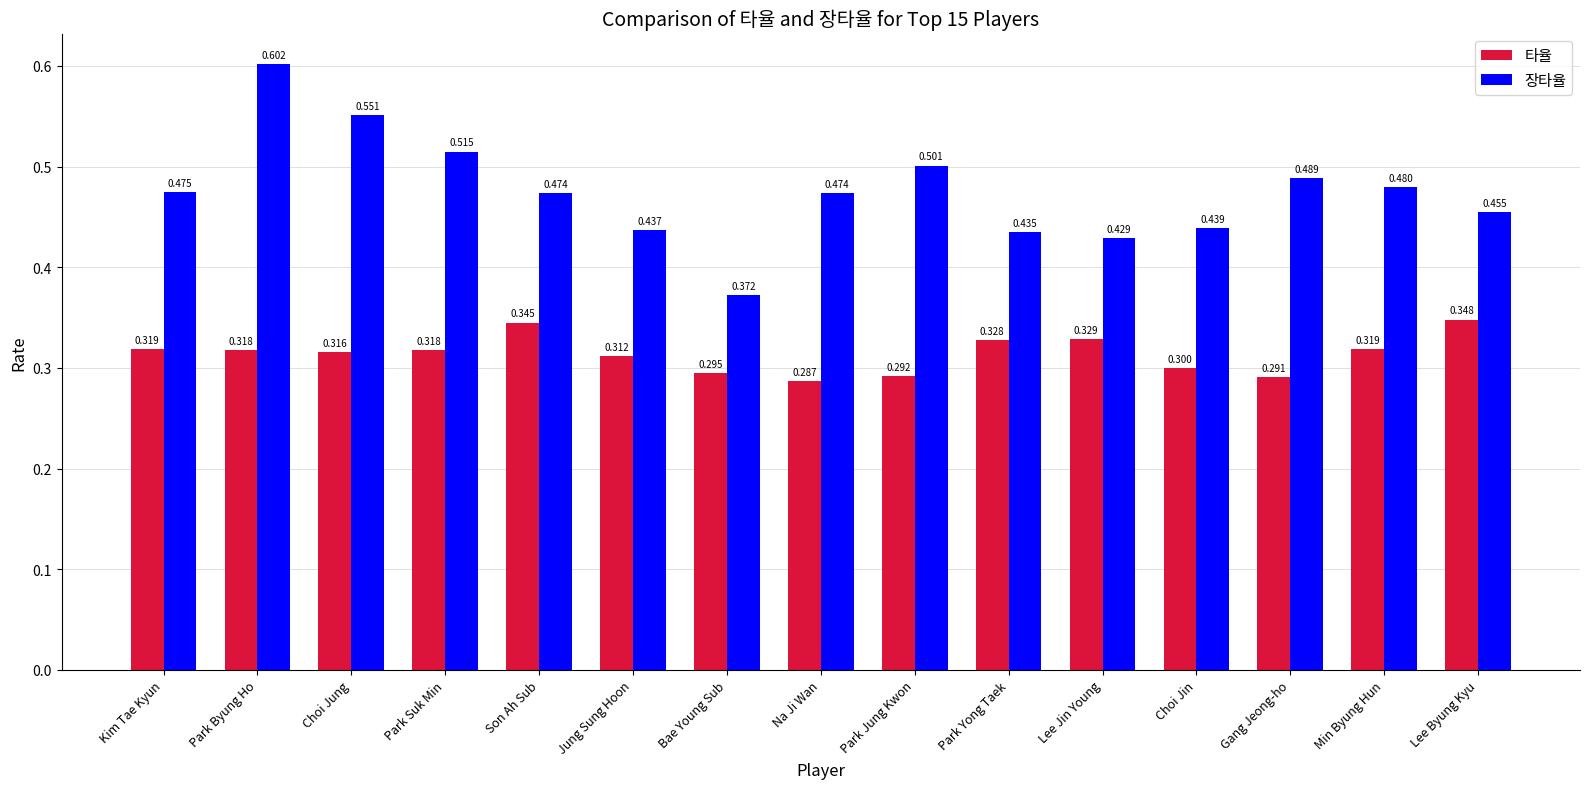

What value does the 타율 series have at Na Ji Wan?

0.3